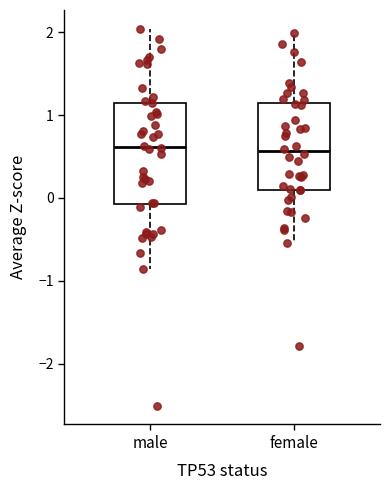

Reading left to right, transcribe this box plot: for each box, give where its median line is, the range the box spans, and where its two whiskers end, as read against the y-axis. The values are not printed on the chart, so give them approximately, as read against the axis.

male: median 0.6, box -0.1 to 1.2, whiskers -0.9 to 2.0
female: median 0.6, box 0.1 to 1.1, whiskers -0.5 to 2.0